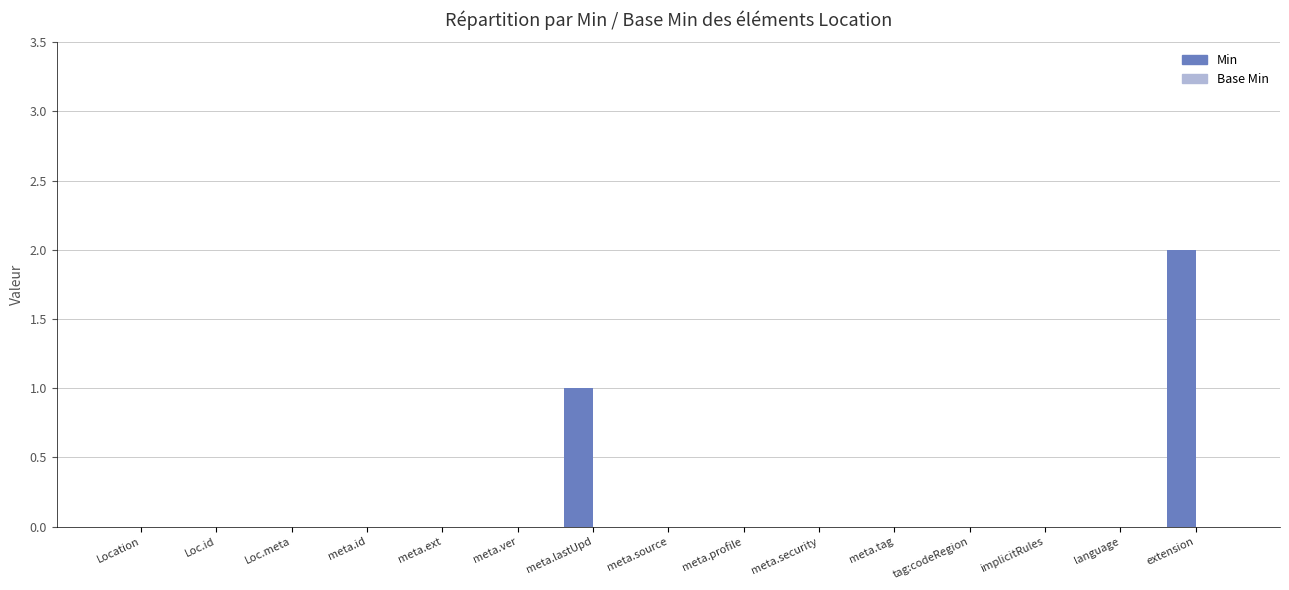

The value at meta.security is 0. True or false?

True